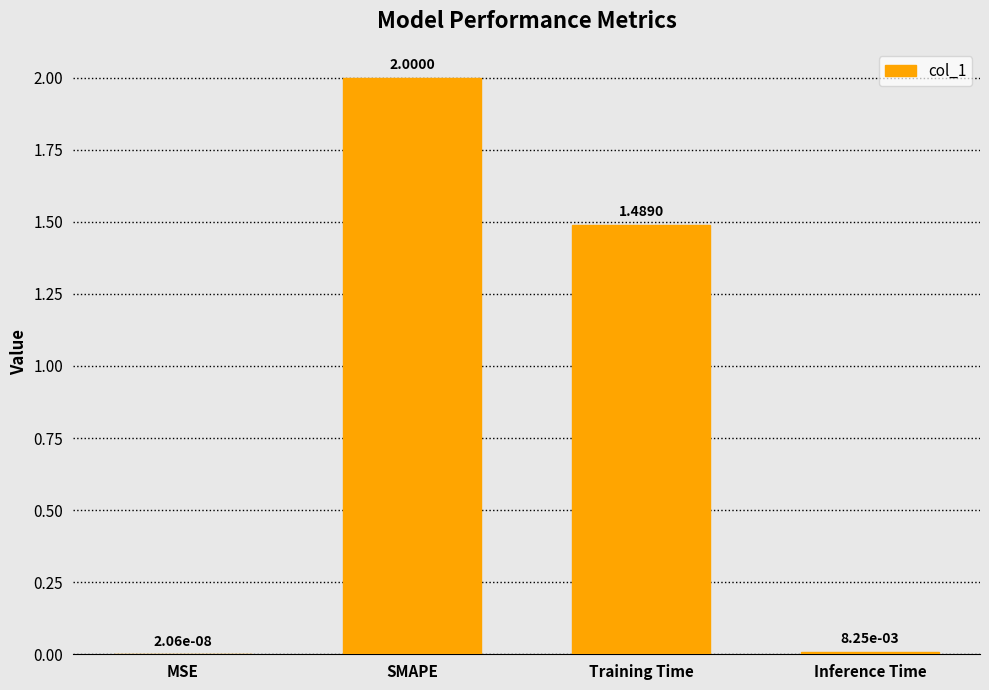

Where does the data first go above 1?

SMAPE